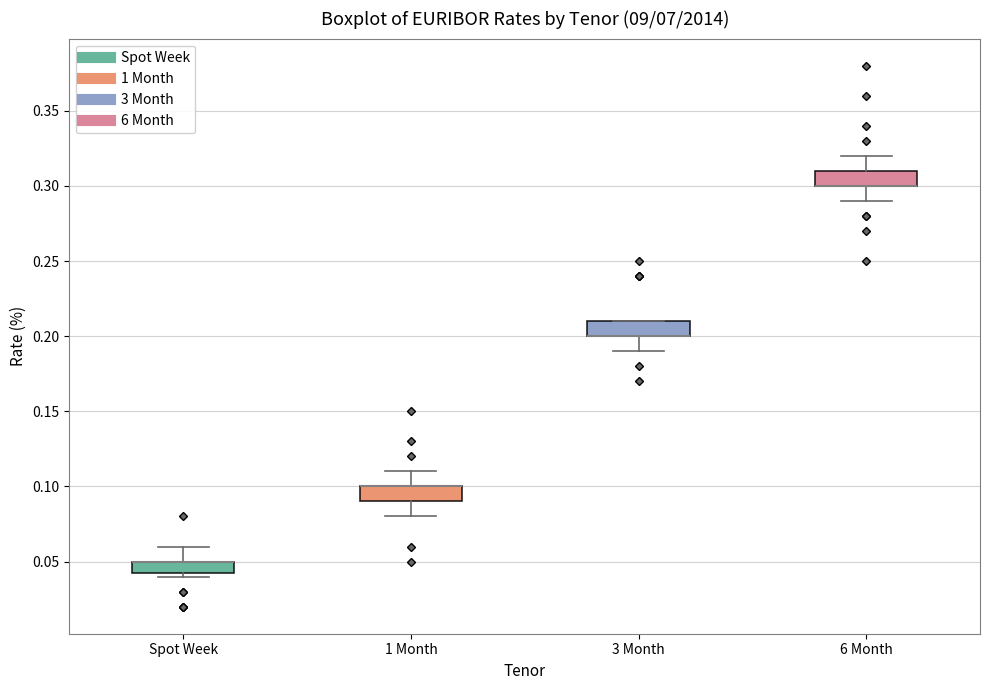

Reading left to right, read every box against the y-axis: the position of its median line, the range the box covers, and the ends of its whiskers. The values are not printed on the chart, so give them approximately, as read against the axis.

Spot Week: median 0.050 (drawn on the box's upper edge), box 0.045 to 0.050, whiskers 0.040 to 0.060
1 Month: median 0.100 (drawn on the box's upper edge), box 0.090 to 0.100, whiskers 0.080 to 0.110
3 Month: median 0.200 (drawn on the box's lower edge), box 0.200 to 0.210, whiskers 0.190 to 0.210
6 Month: median 0.300 (drawn on the box's lower edge), box 0.300 to 0.310, whiskers 0.290 to 0.320